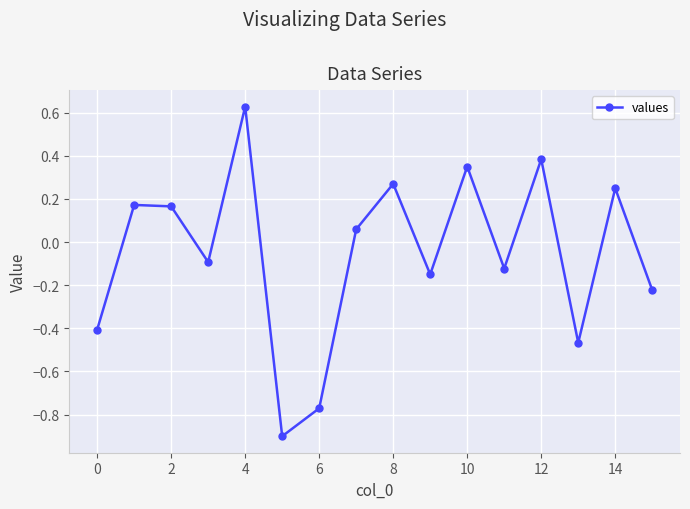

True or false: there are more than 1 points higher than both neighbors.

True